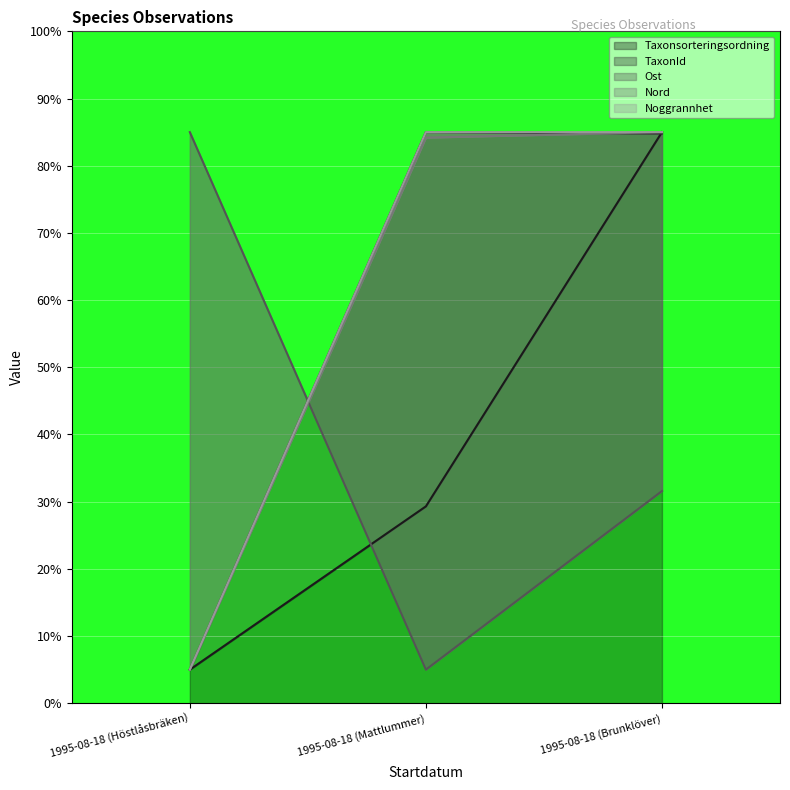

Which label corresponds to the smallest value in the chart?

1995-08-18 (Höstlåsbräken)